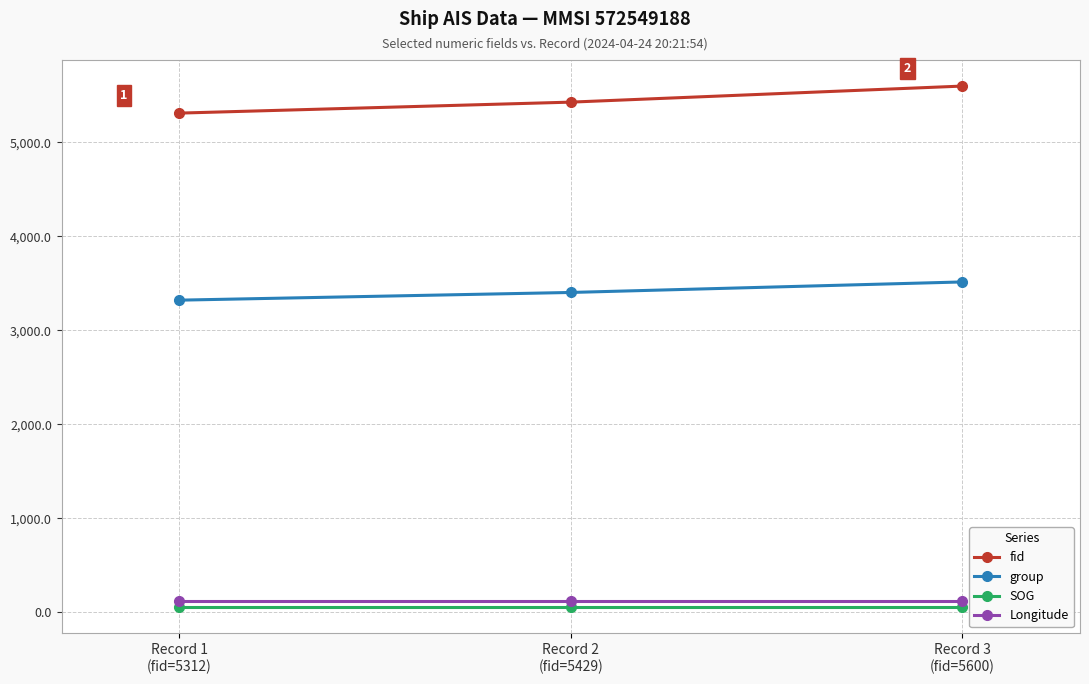

What is the label of the 1st point from the left?

Record 1
(fid=5312)